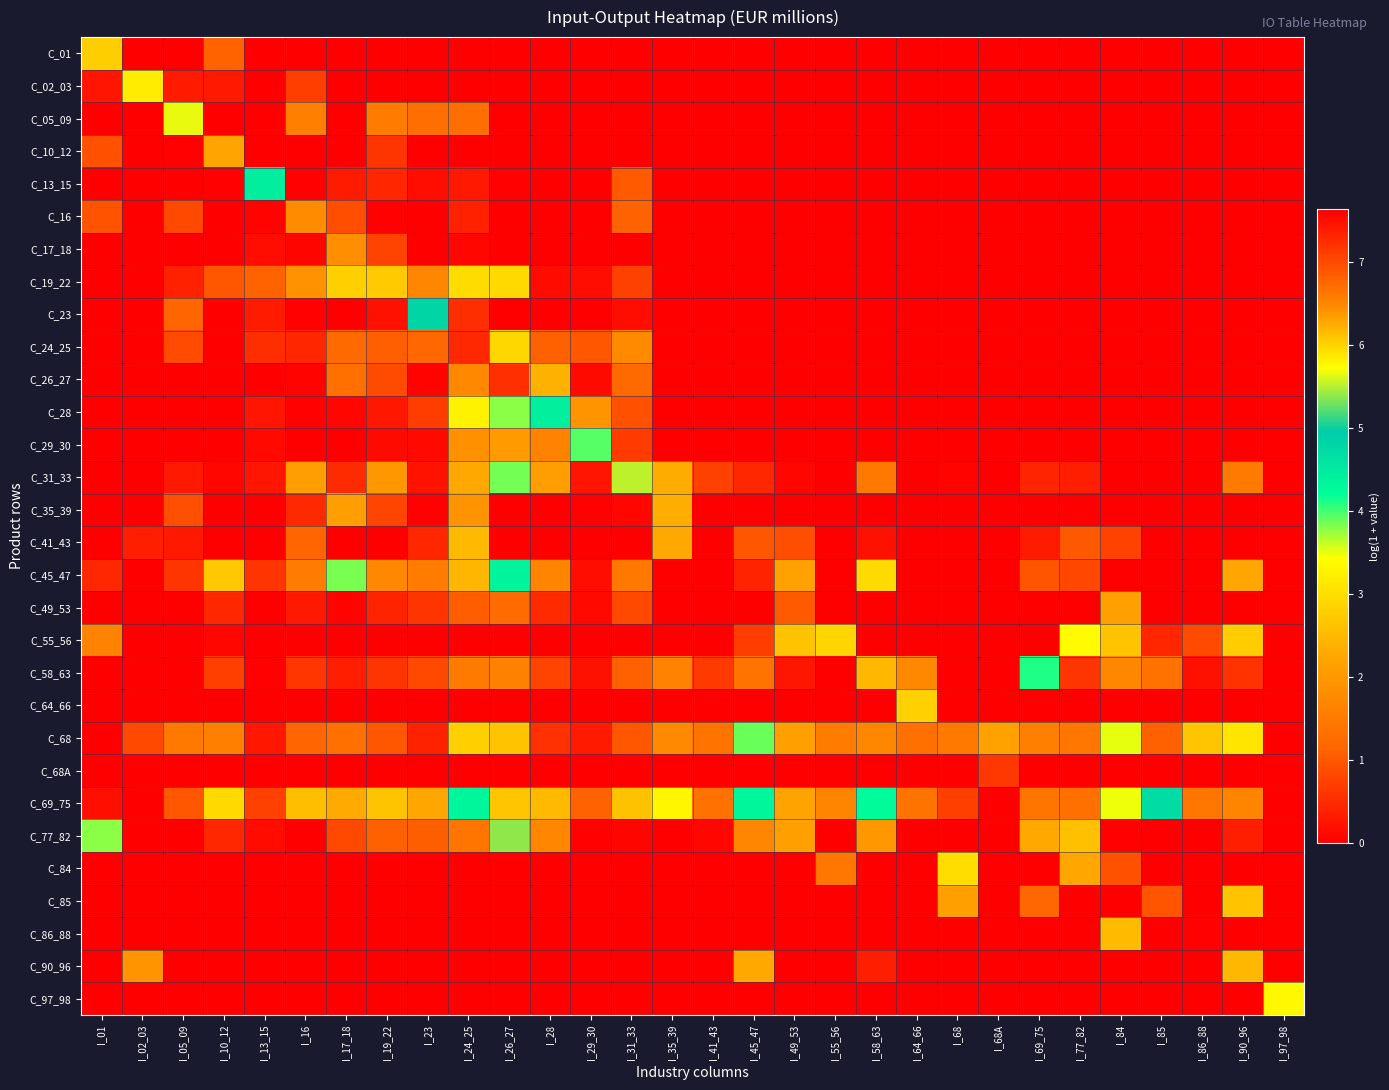

At how many categories does at least one series exceed 7?

6